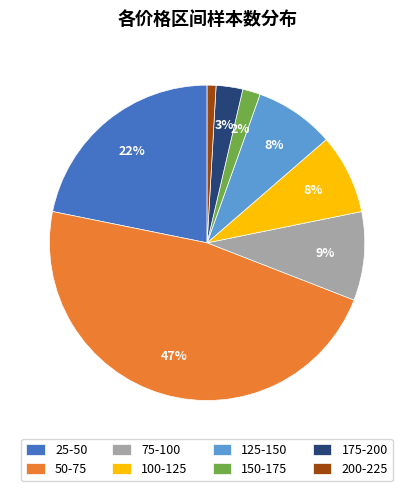

Which category has the biggest portion of the pie?

50-75